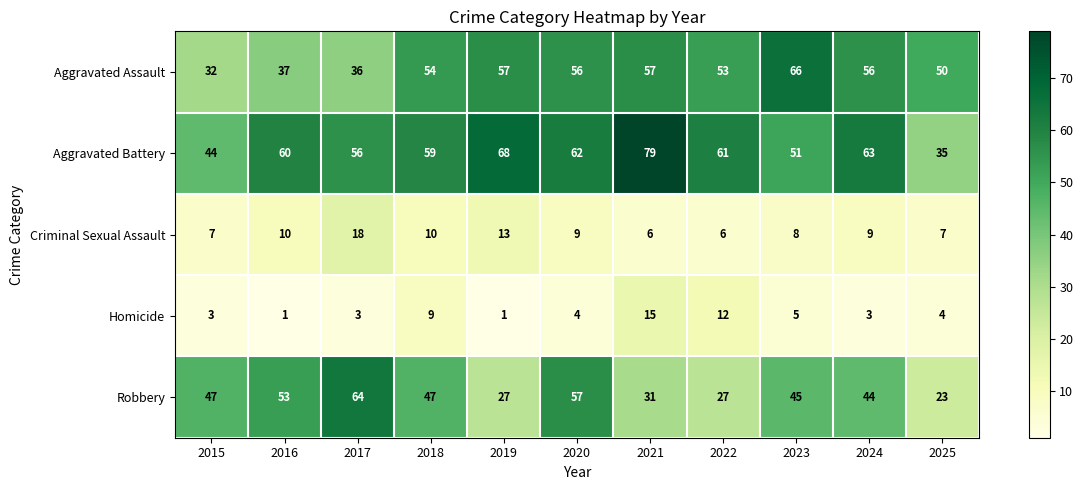

At which label does Robbery reach its peak?

2017